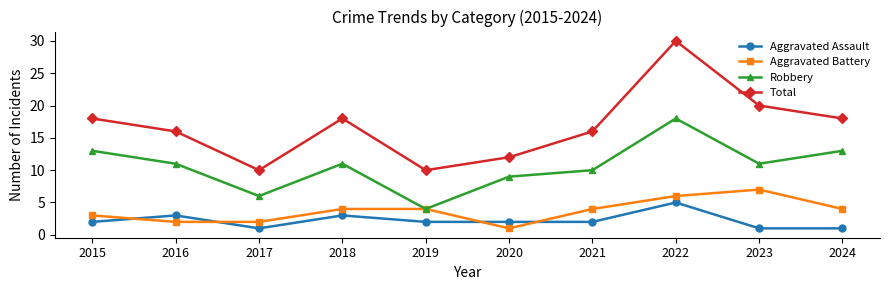

At which label does Aggravated Battery reach its peak?

2023